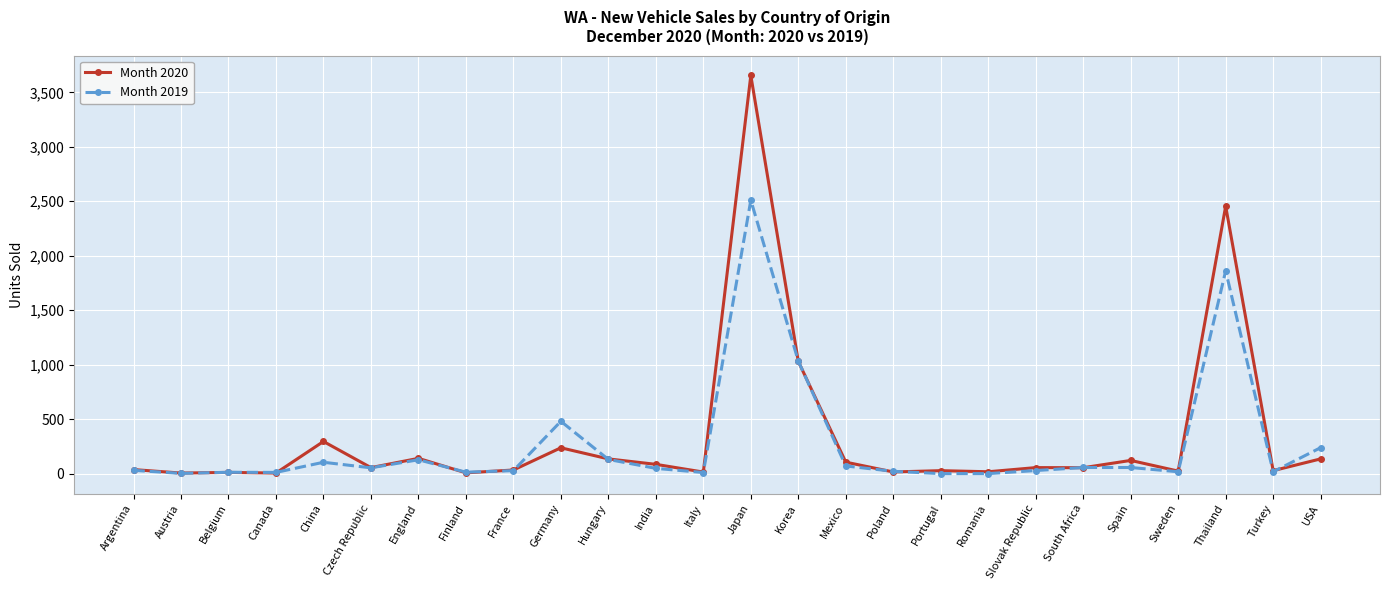

True or false: Month 2019 has more than 1 points higher than both neighbors.

True